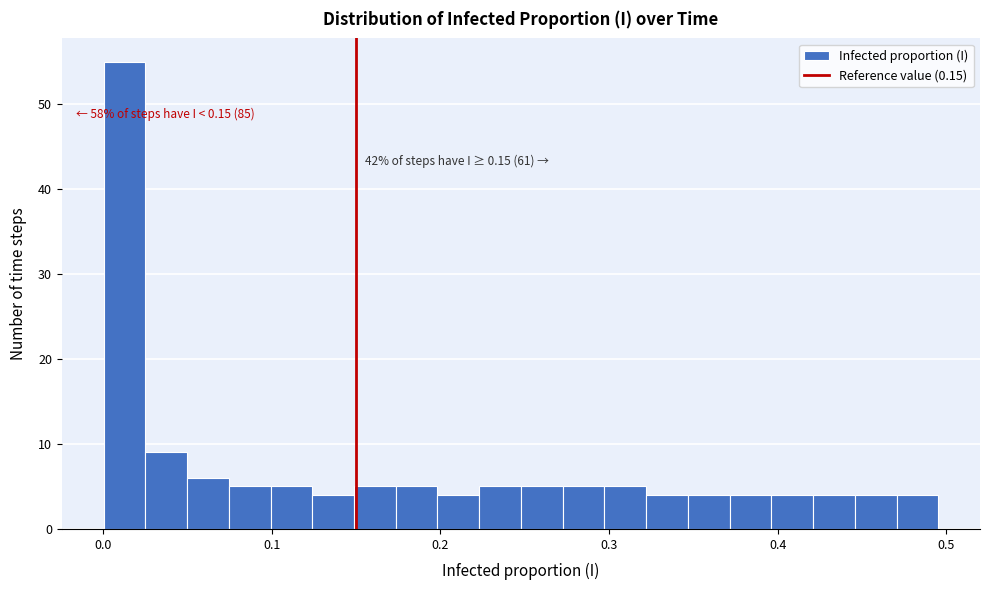

Read against the x-axis, roughly where is the centre of the tallest bar?

0.01